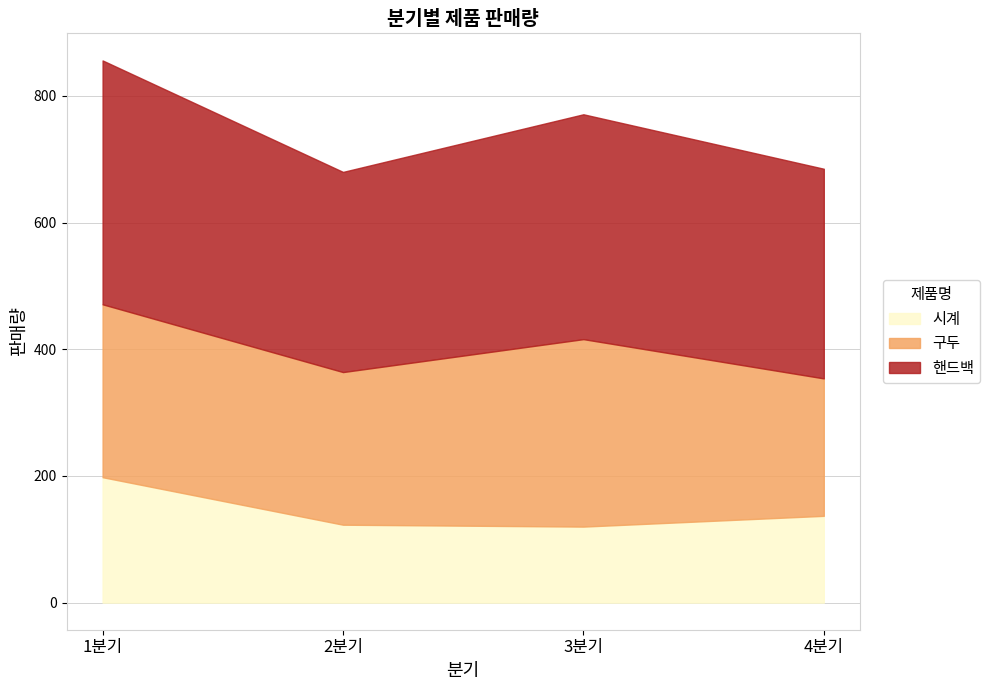

How many values in the 구두 series are below 273?

2